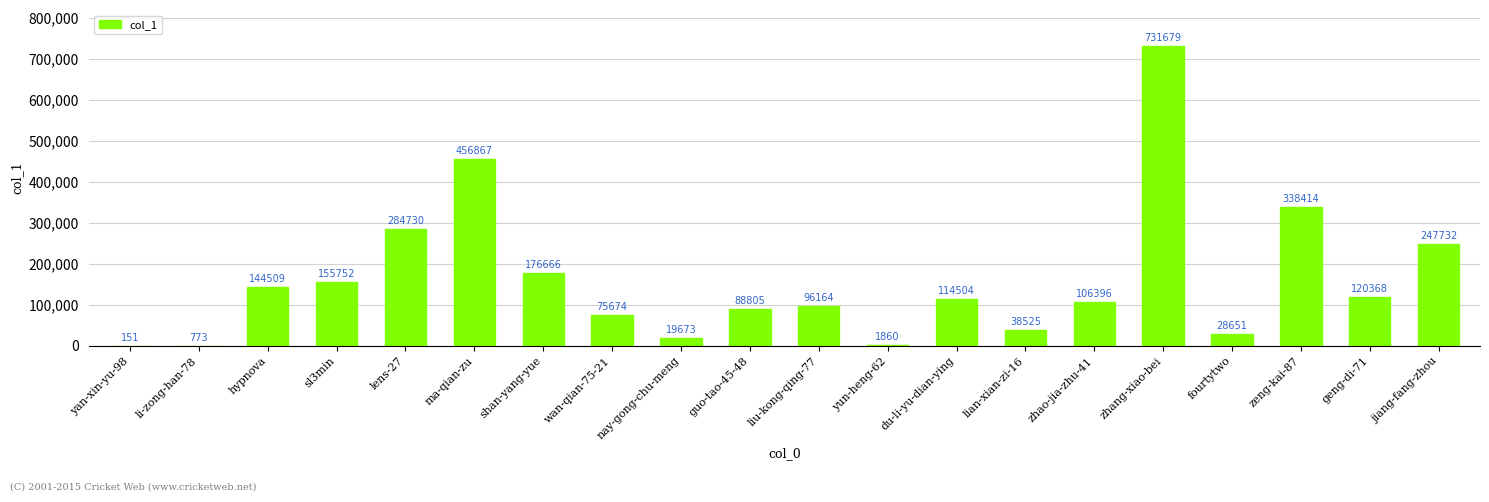

The value at hypnova is 144509. True or false?

True